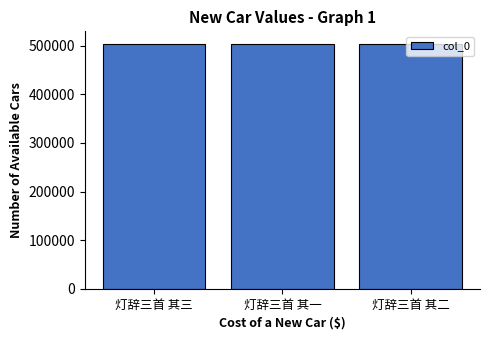

What position from the left is 灯辞三首 其三?

1